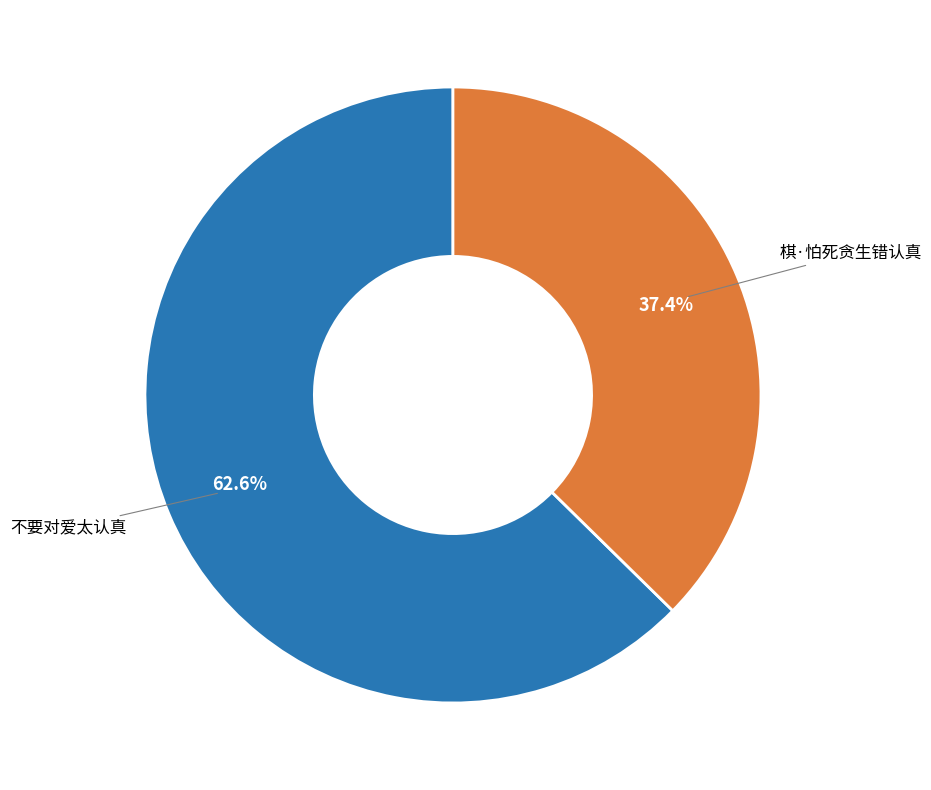

Is there any slice that represents more than half of the pie?

Yes